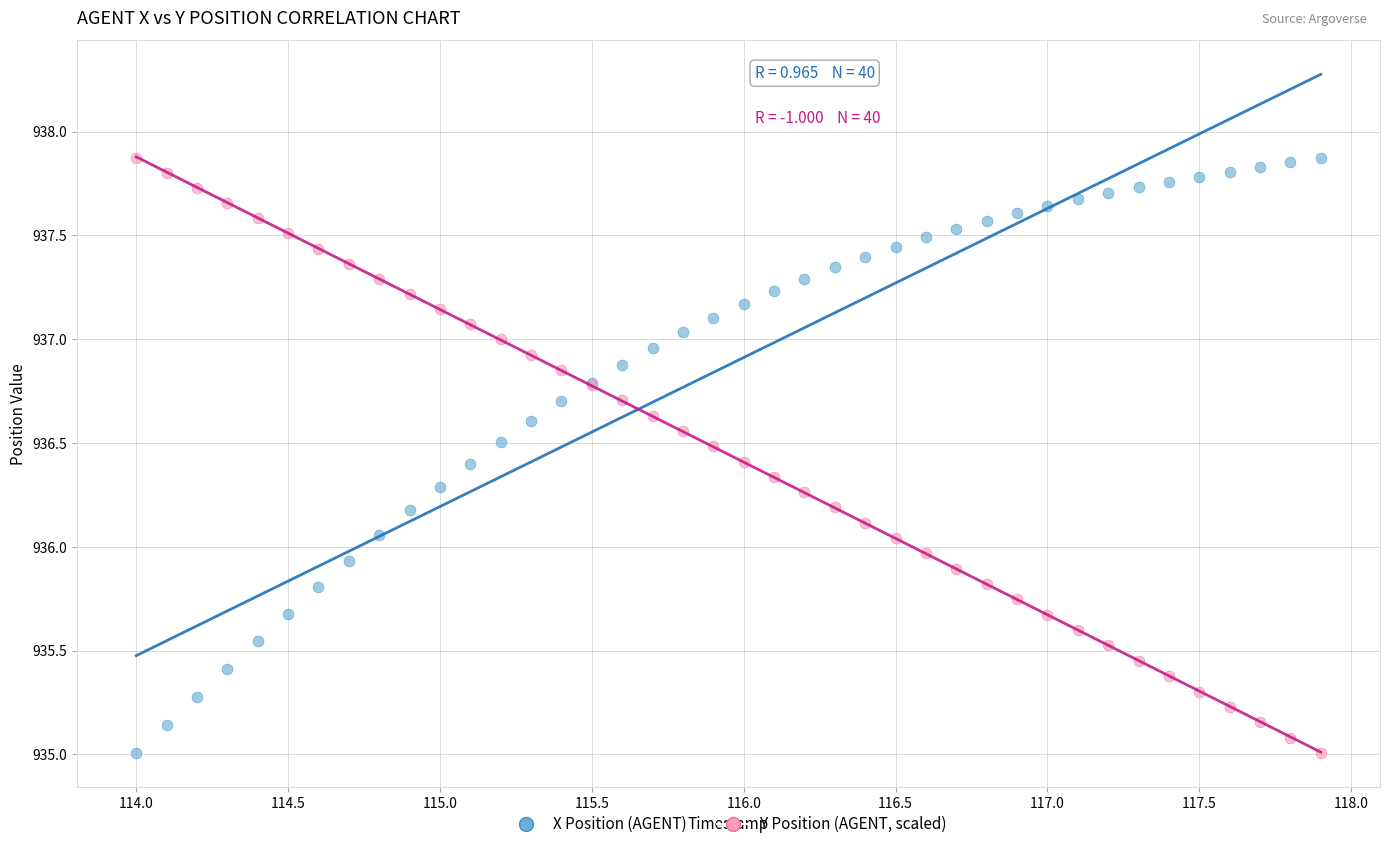

What is the X range (max minus min) for the scatter plot?

3.9